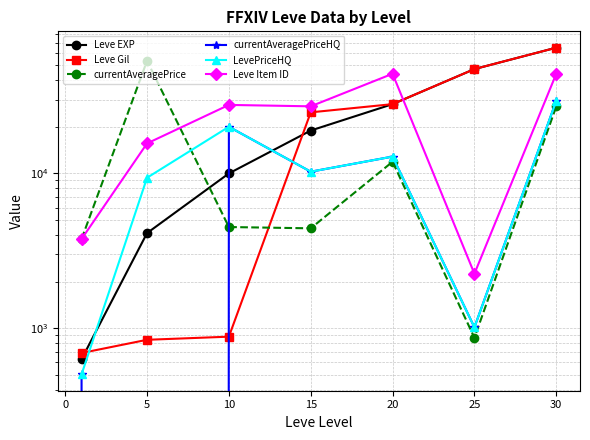

Is this an area chart (filled region under the line)?

No